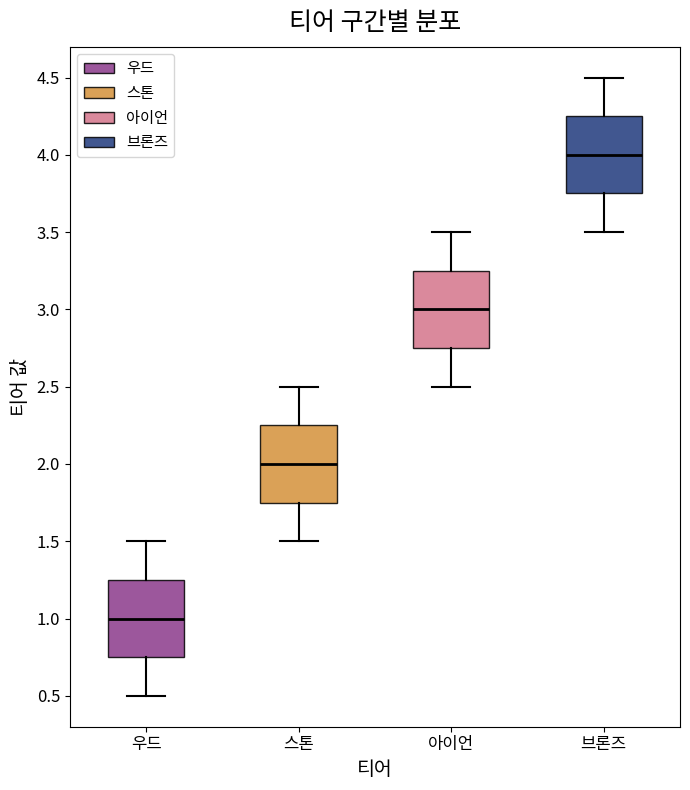

Where is the upper edge of the box for 우드 on the y-axis? The values are not printed on the chart, so give them approximately, as read against the axis.

1.25